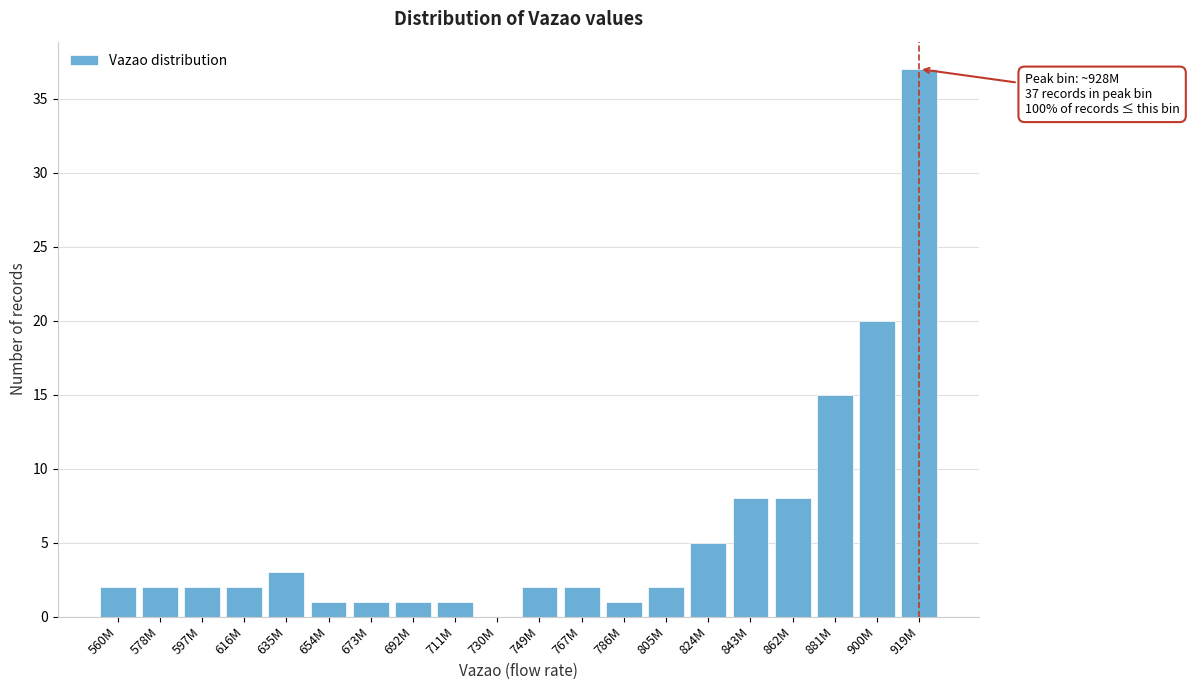

Reading right to left, transcribe all the data shown in this chart.

919M=37	900M=20	881M=15	862M=8	843M=8	824M=5	805M=2	786M=1	767M=2	749M=2	730M=0	711M=1	692M=1	673M=1	654M=1	635M=3	616M=2	597M=2	578M=2	560M=2